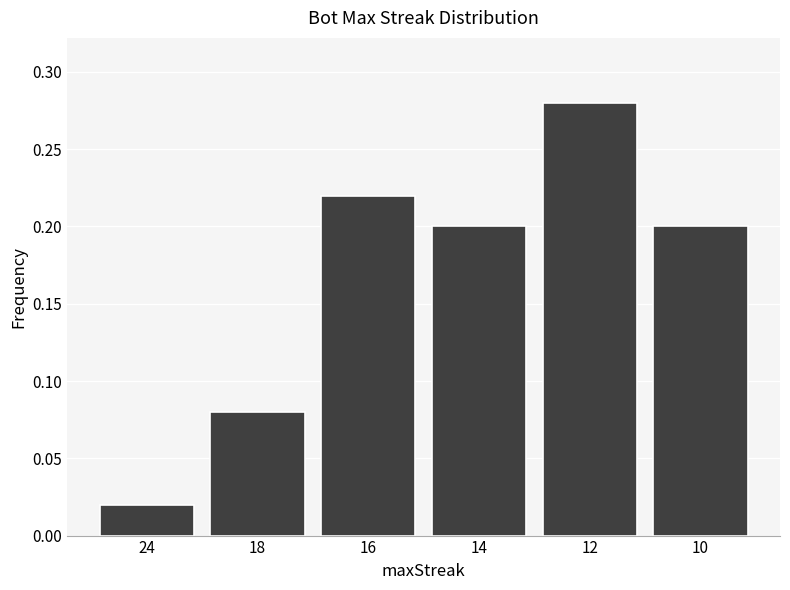

What is the sum of the values at 18 and 12?

0.4